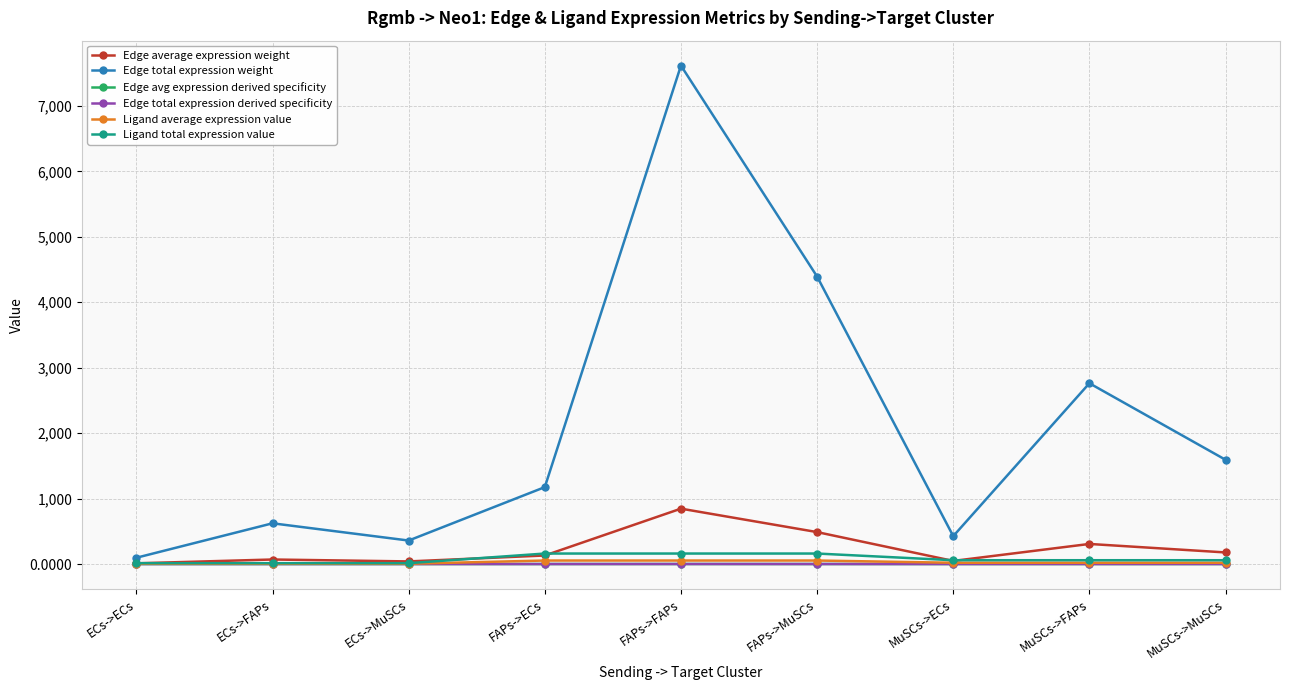

Reading left to right, list all the values displayed in this chart.

Edge average expression weight: ECs->ECs=10.7	ECs->FAPs=69.1	ECs->MuSCs=39.9	FAPs->ECs=130.6	FAPs->FAPs=846.1	FAPs->MuSCs=488.0	MuSCs->ECs=47.3	MuSCs->FAPs=306.9	MuSCs->MuSCs=177.0
Edge total expression weight: ECs->ECs=96.0	ECs->FAPs=622.2	ECs->MuSCs=358.9	FAPs->ECs=1175.0	FAPs->FAPs=7615.1	FAPs->MuSCs=4392.0	MuSCs->ECs=426.1	MuSCs->FAPs=2761.8	MuSCs->MuSCs=1592.8
Edge avg expression derived specificity: ECs->ECs=0.0	ECs->FAPs=0.0	ECs->MuSCs=0.0	FAPs->ECs=0.1	FAPs->FAPs=0.4	FAPs->MuSCs=0.2	MuSCs->ECs=0.0	MuSCs->FAPs=0.1	MuSCs->MuSCs=0.1
Edge total expression derived specificity: ECs->ECs=0.0	ECs->FAPs=0.0	ECs->MuSCs=0.0	FAPs->ECs=0.1	FAPs->FAPs=0.4	FAPs->MuSCs=0.2	MuSCs->ECs=0.0	MuSCs->FAPs=0.1	MuSCs->MuSCs=0.1
Ligand average expression value: ECs->ECs=4.4	ECs->FAPs=4.4	ECs->MuSCs=4.4	FAPs->ECs=53.5	FAPs->FAPs=53.5	FAPs->MuSCs=53.5	MuSCs->ECs=19.4	MuSCs->FAPs=19.4	MuSCs->MuSCs=19.4
Ligand total expression value: ECs->ECs=13.1	ECs->FAPs=13.1	ECs->MuSCs=13.1	FAPs->ECs=160.4	FAPs->FAPs=160.4	FAPs->MuSCs=160.4	MuSCs->ECs=58.2	MuSCs->FAPs=58.2	MuSCs->MuSCs=58.2